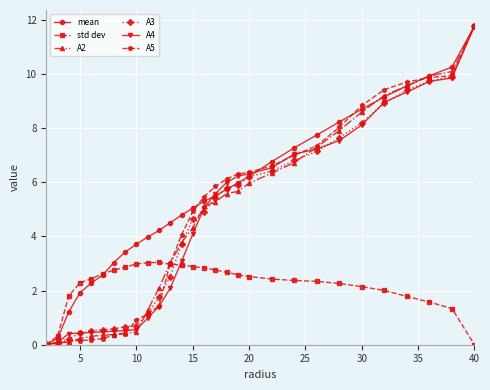

Which series has the largest total across all categories?

mean